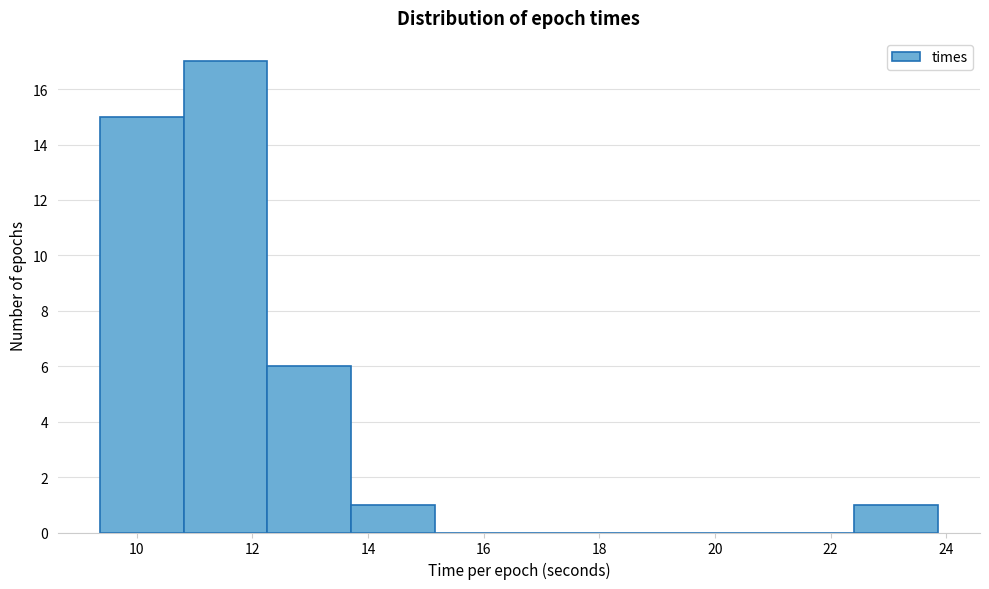

Reading left to right, list every bar in this chart as the range it spans on the x-axis followed by its height. Neither the bar edges nor the heights are printed on the chart, so give them approximately, as read against the axes.

9.4 to 10.8: 15
10.8 to 12.2: 17
12.2 to 13.8: 6
13.8 to 15.2: 1
15.2 to 16.6: 0
16.6 to 18.0: 0
18.0 to 19.6: 0
19.6 to 21.0: 0
21.0 to 22.4: 0
22.4 to 23.8: 1